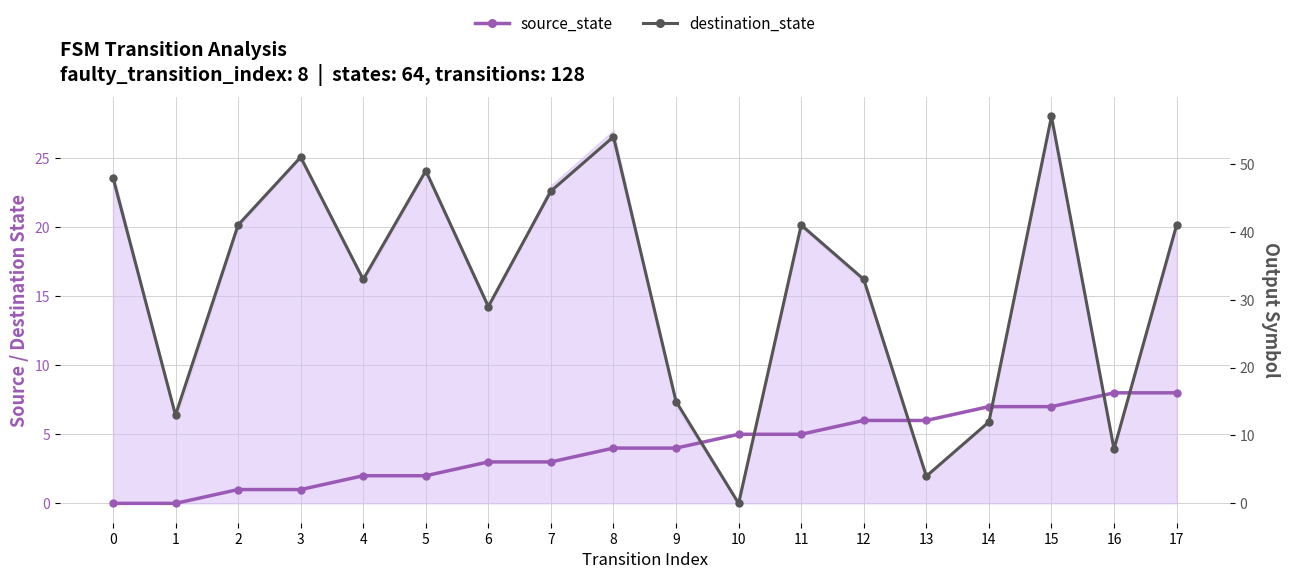

What is the value of the destination_state point at the 2nd from the left?

13